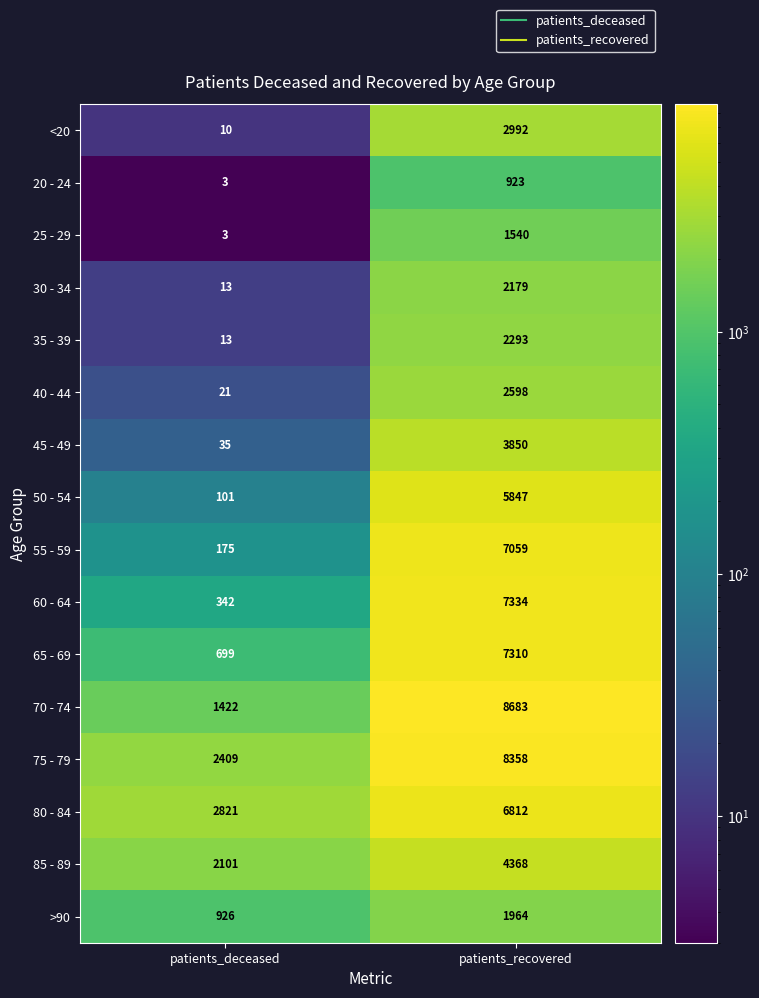

List the series in order of their peak value, highest first.

70 - 74, 75 - 79, 60 - 64, 65 - 69, 55 - 59, 80 - 84, 50 - 54, 85 - 89, 45 - 49, <20, 40 - 44, 35 - 39, 30 - 34, >90, 25 - 29, 20 - 24